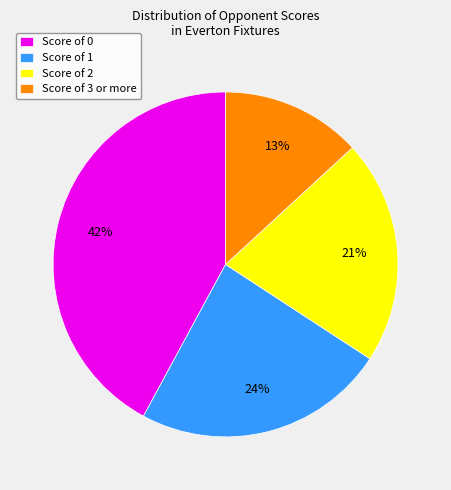

Which has a higher value, Score of 2 or Score of 3 or more?

Score of 2